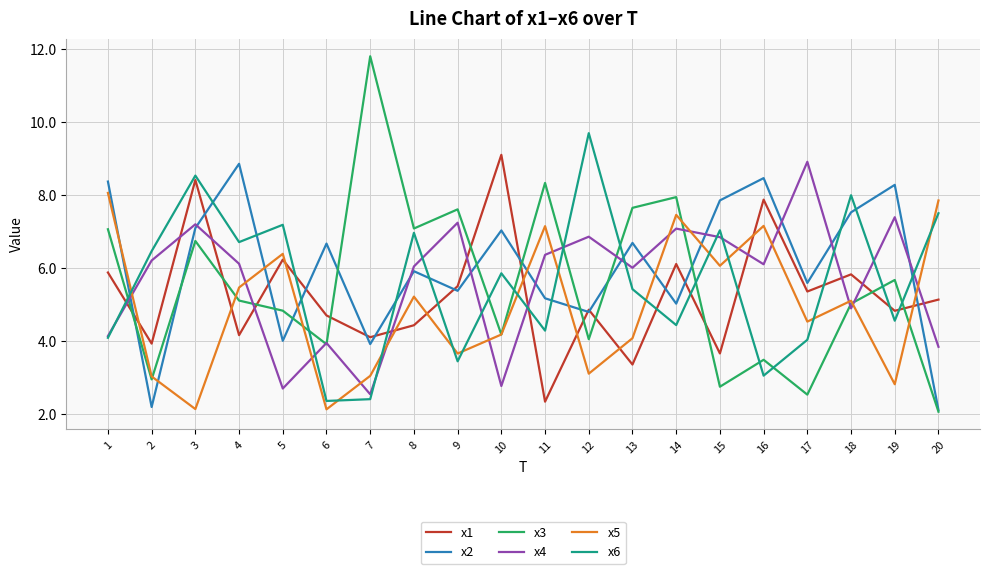

At which category does x3 reach its first local peak?

3